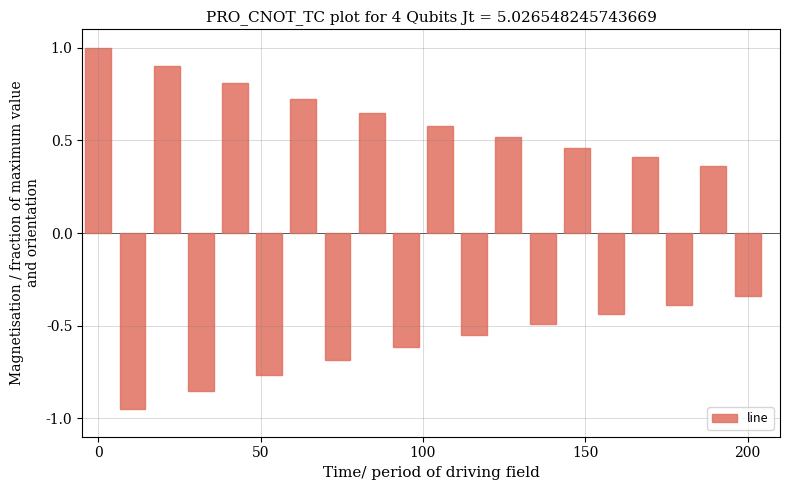

What is the value of the 10th bar from the left?

-0.6